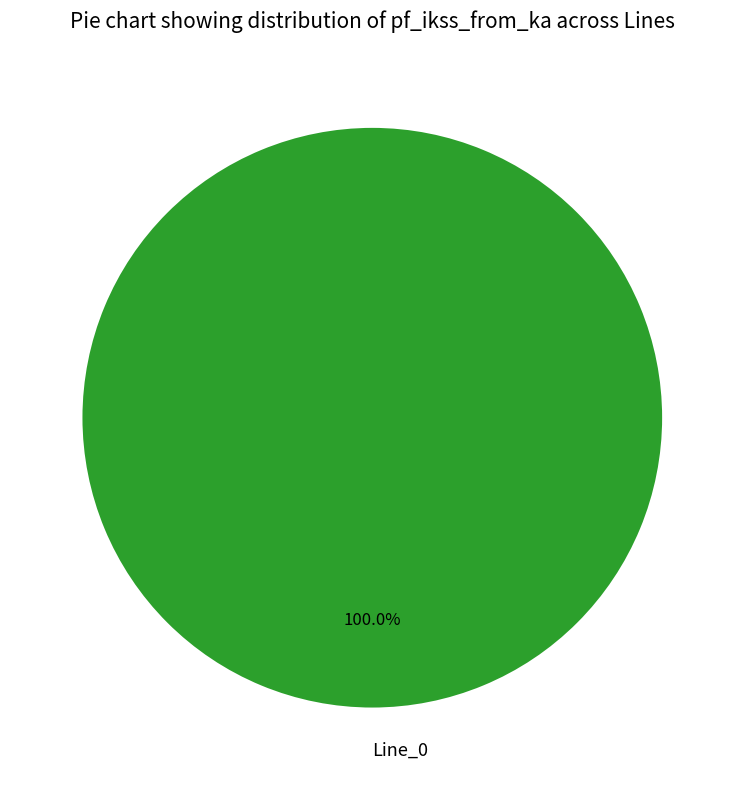

Which category accounts for the majority?

Line_0